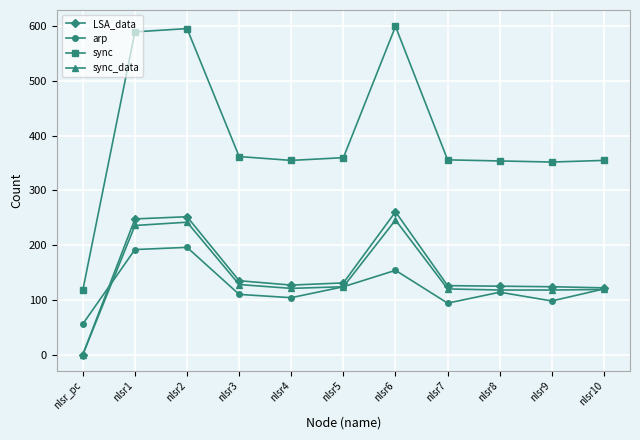

Rank the series by their maximum value, from highest to lowest.

sync, LSA_data, sync_data, arp